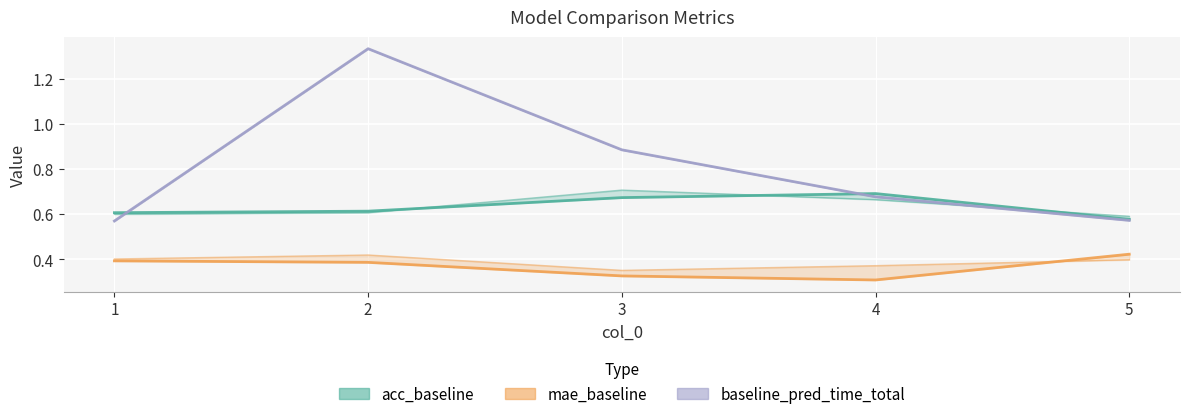

Is it true that baseline_pred_time_total equals 0.2 at 1?

False